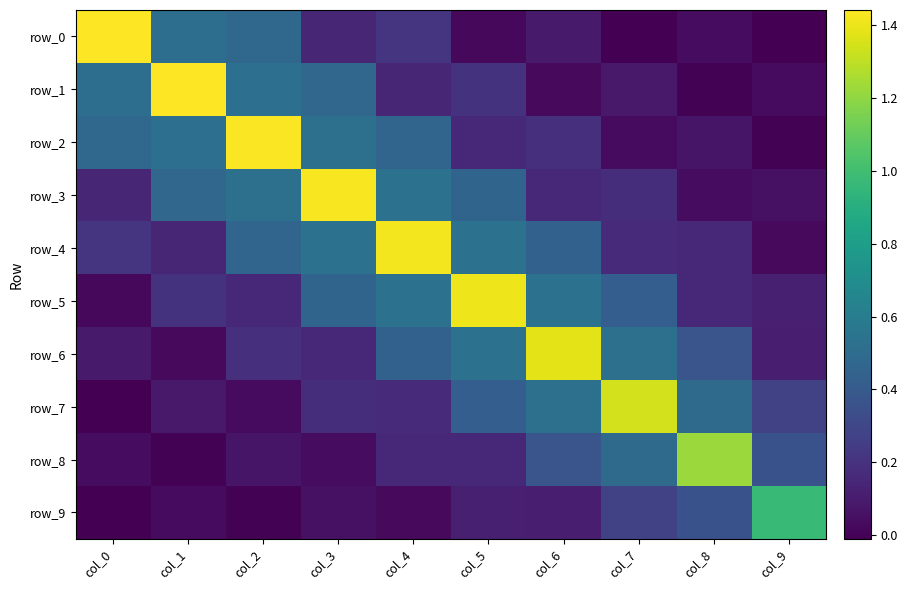

Rank the series by their maximum value, from highest to lowest.

row_0, row_1, row_2, row_3, row_4, row_5, row_6, row_7, row_8, row_9